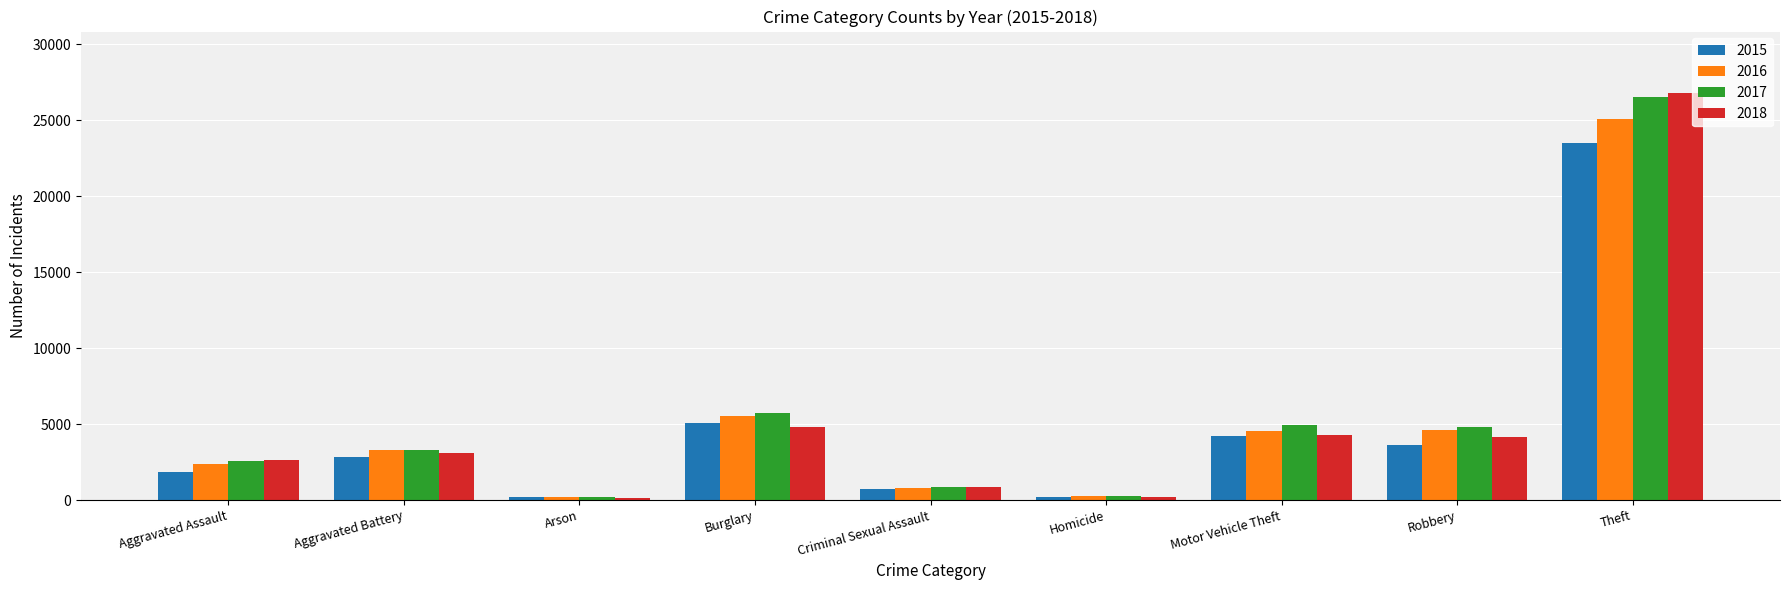

How many data points does each series have?

9